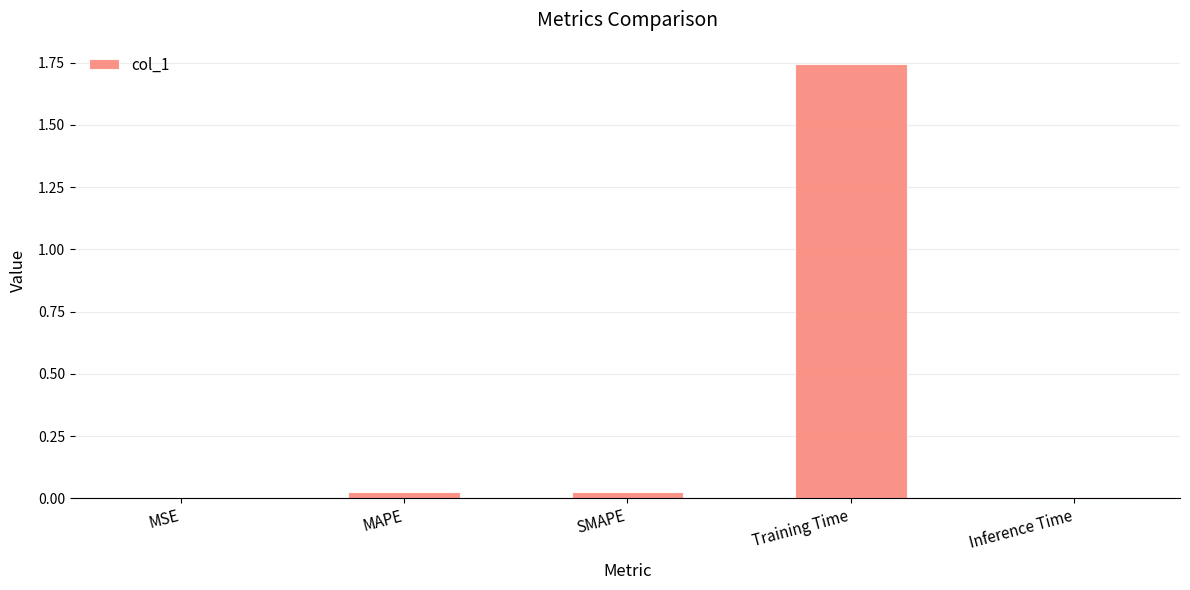

Is it true that the value at Training Time is 0.7?

False